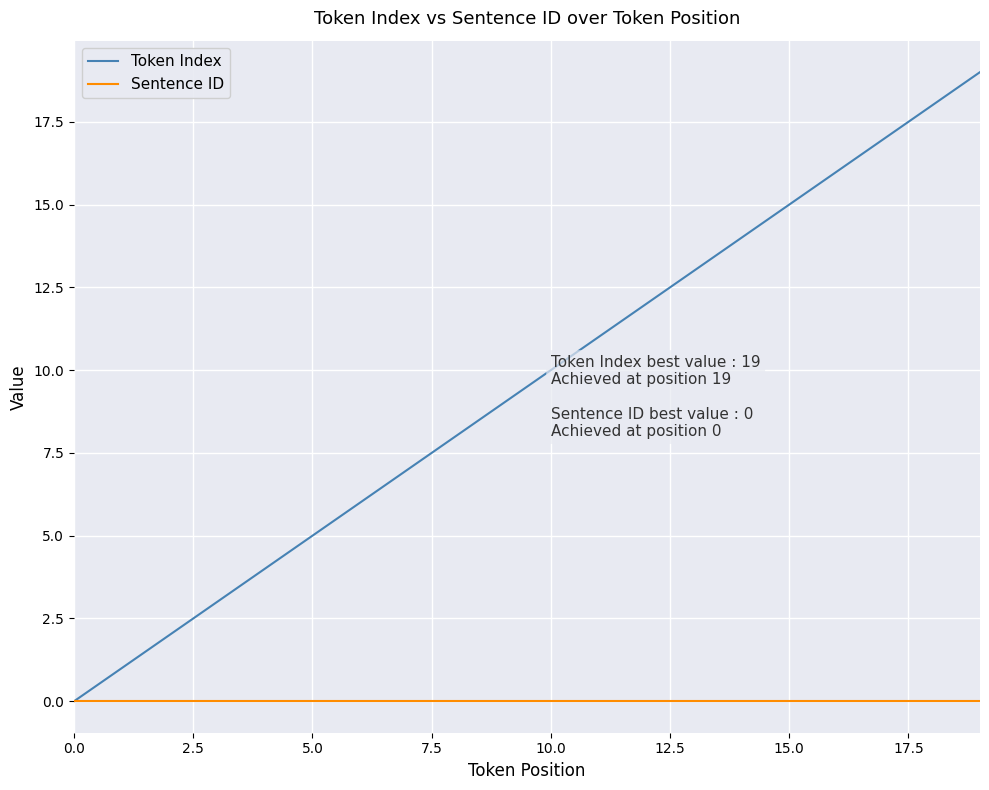

Does the chart have visible grid lines?

Yes